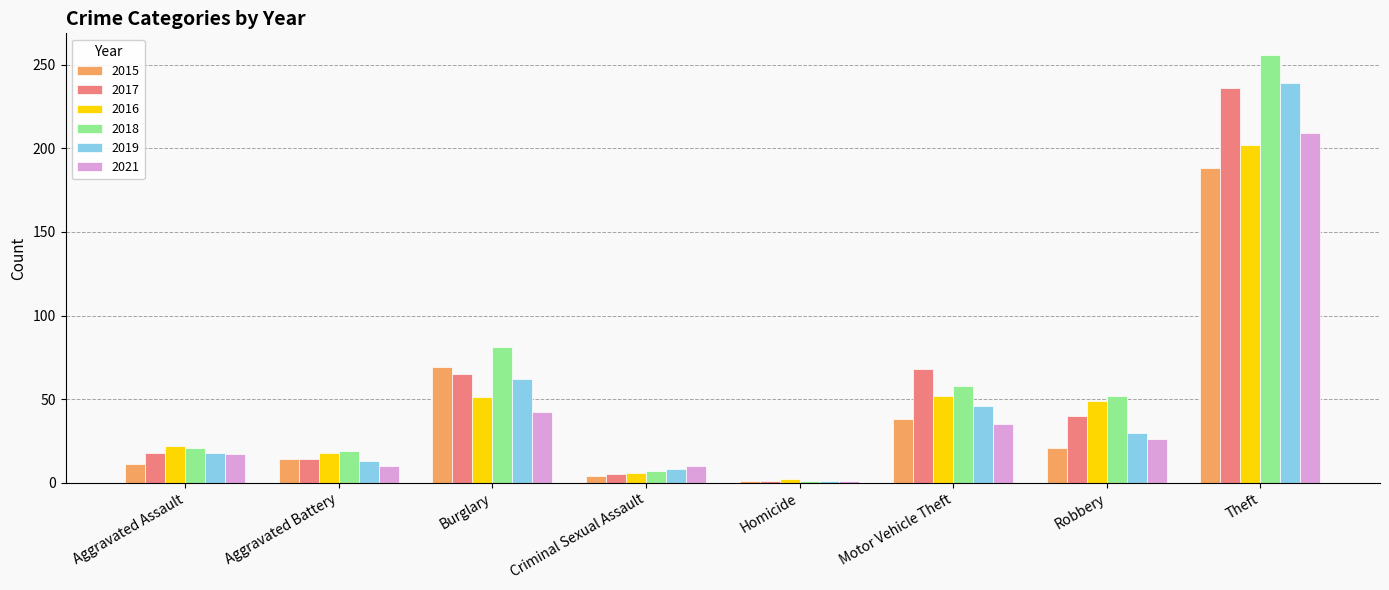

At which label does 2015 reach its peak?

Theft